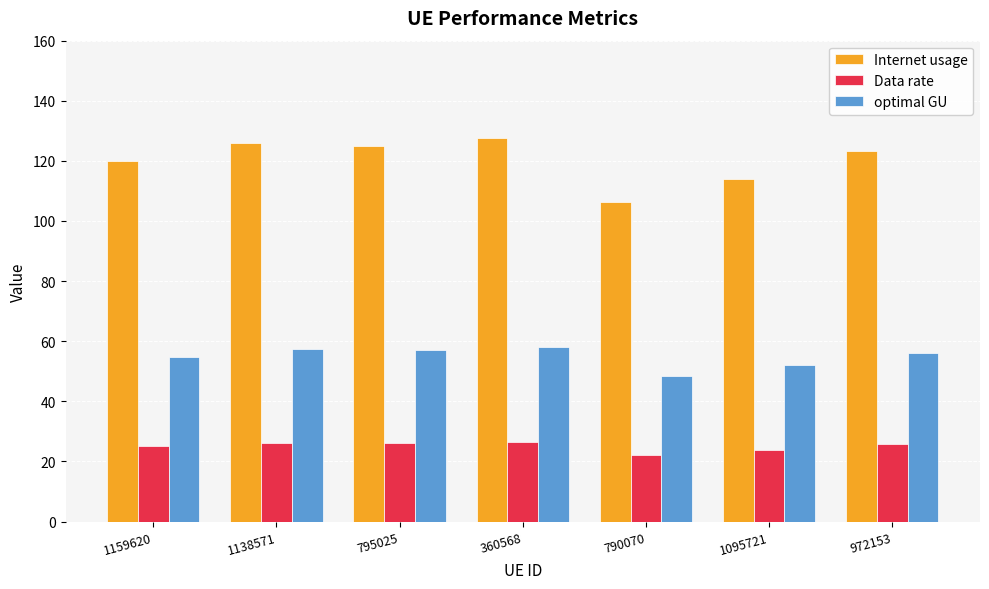

Which series has the widest spread of values?

Internet usage